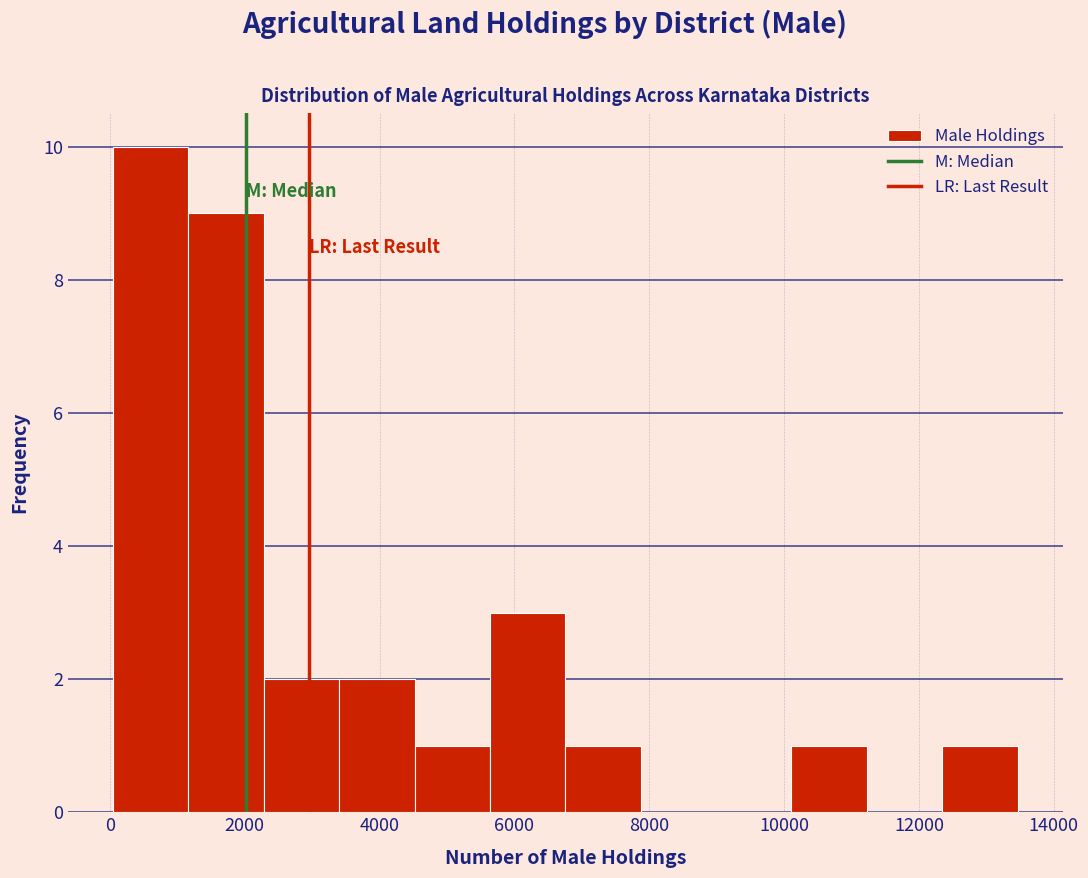

Reading left to right, list every bar in this chart as the range it spans on the x-axis followed by its height. Neither the bar edges nor the heights are printed on the chart, so give them approximately, as read against the axes.

0 to 1200: 10
1200 to 2200: 9
2200 to 3400: 2
3400 to 4600: 2
4600 to 5600: 1
5600 to 6800: 3
6800 to 7800: 1
7800 to 9000: 0
9000 to 10200: 0
10200 to 11200: 1
11200 to 12400: 0
12400 to 13400: 1